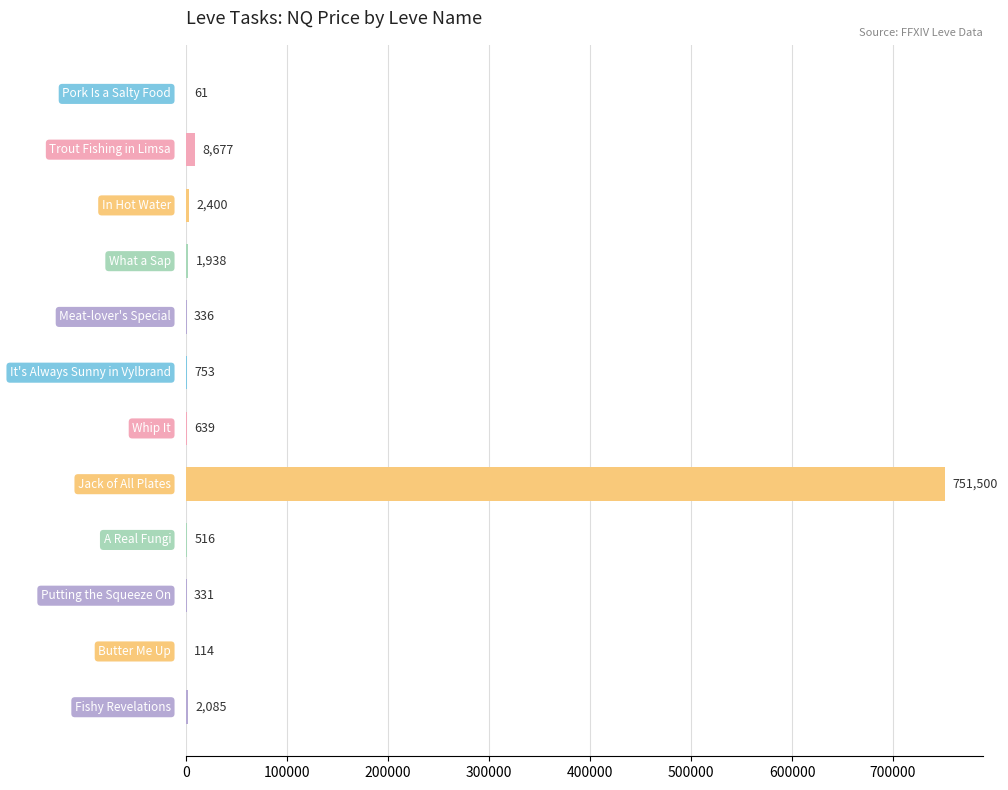

How many data points does each series have?

12